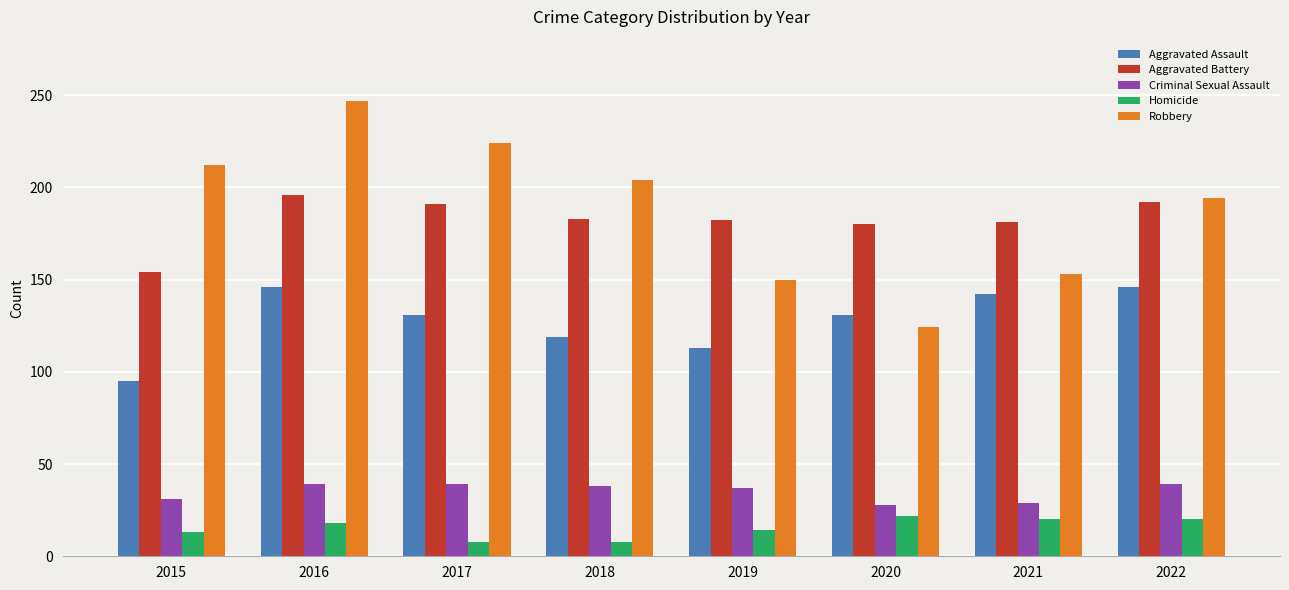

What value does the Aggravated Assault series have at 2022, to the nearest 5?

145